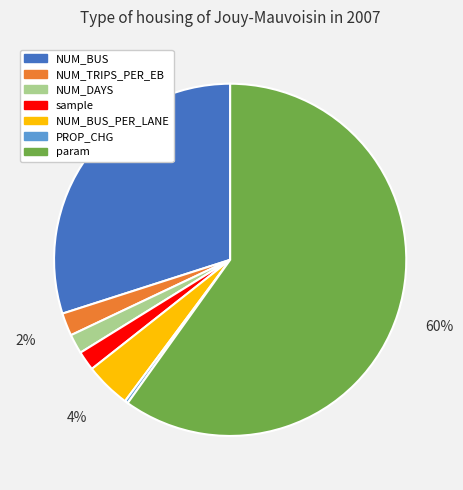

To the nearest percent, what is the combined percentage of sample and NUM_DAYS?

4%